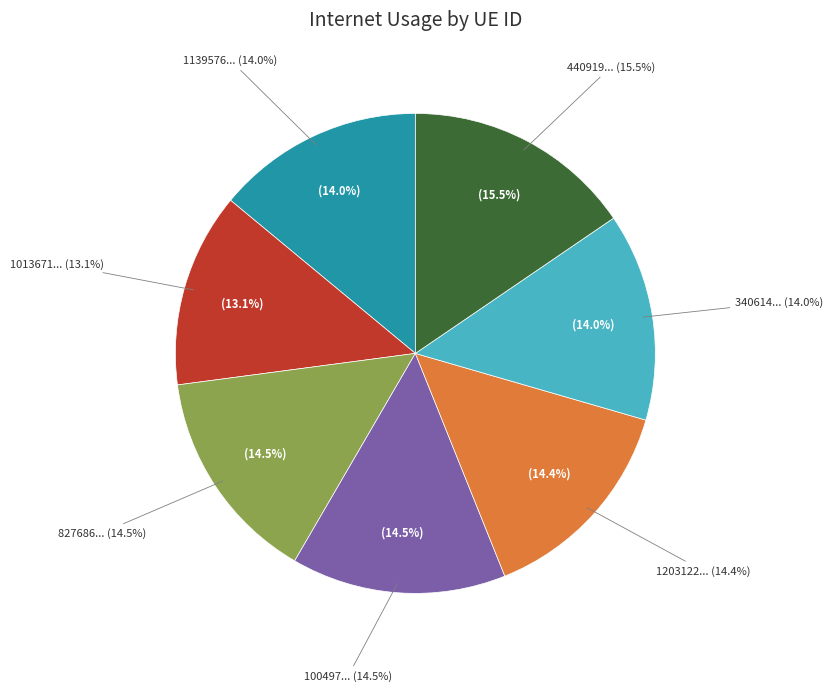

What percentage is NOT represented by 1203122?

85.6%